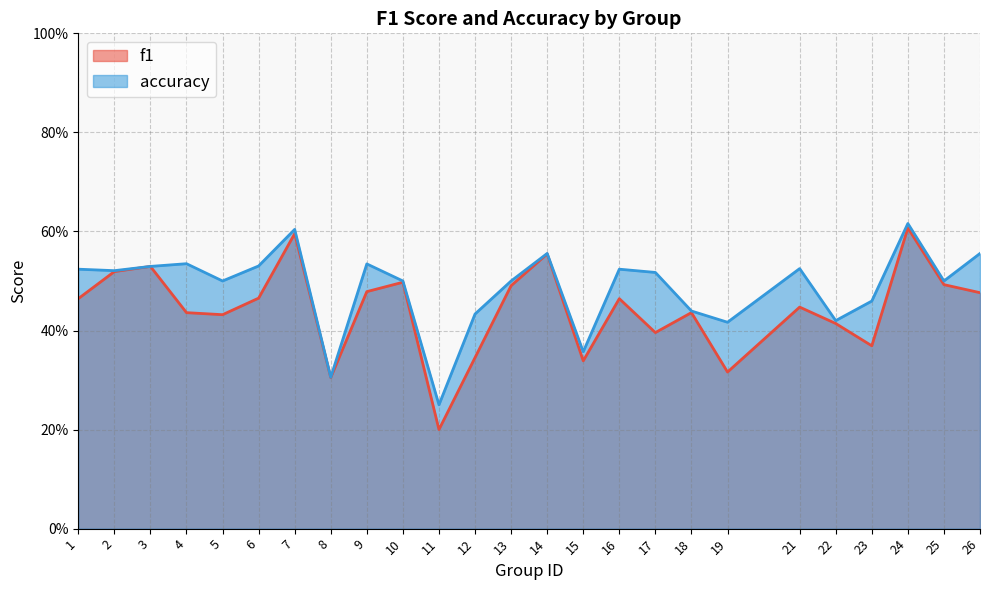

Which series has the largest range (max minus min)?

f1